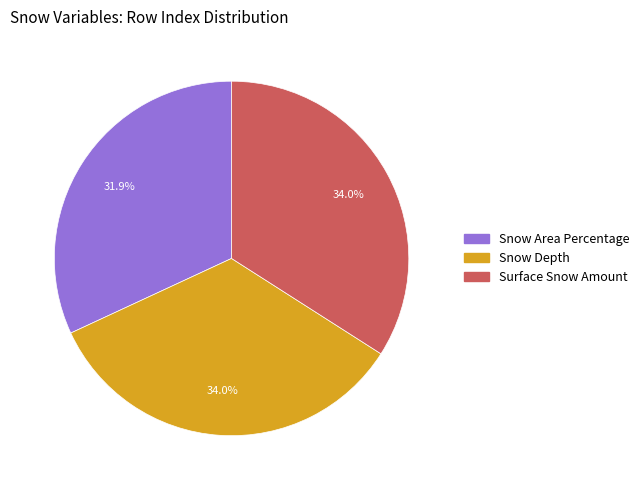

How many segments does this pie chart have?

3